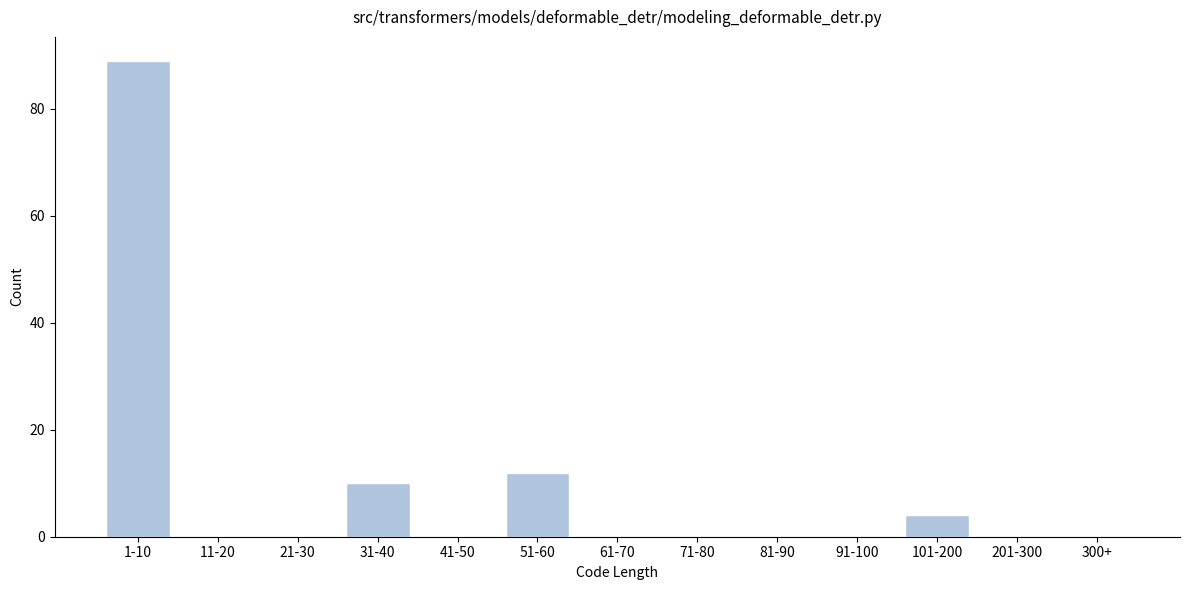

Reading left to right, extract all data points from this chart.

1-10=89	11-20=0	21-30=0	31-40=10	41-50=0	51-60=12	61-70=0	71-80=0	81-90=0	91-100=0	101-200=4	201-300=0	300+=0